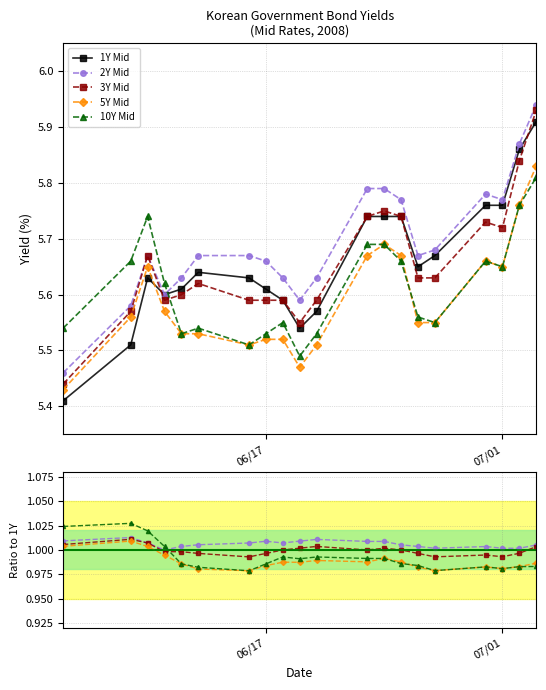

Which category has the highest value across all series?

2008-07-03